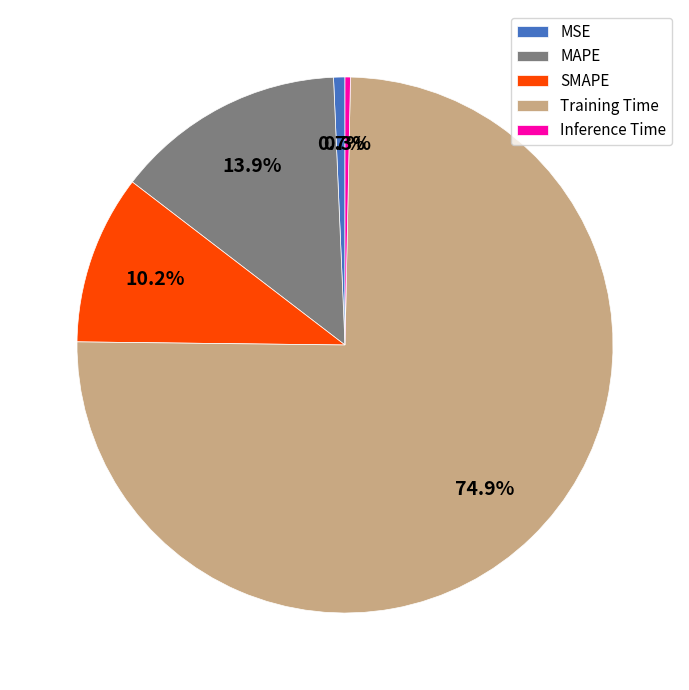

Does MAPE represent more than half of the total?

No